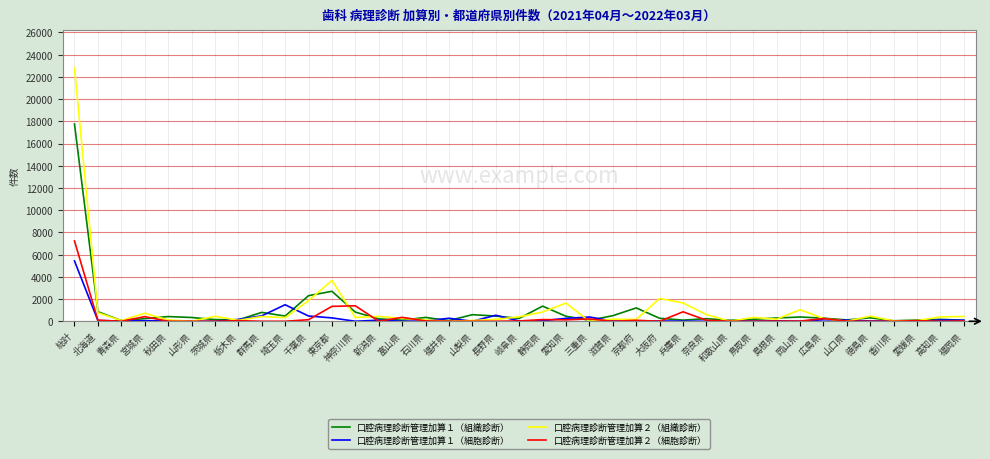

What is the difference between the second highest and minimum values in the 口腔病理診断管理加算２（細胞診断） series?

1392